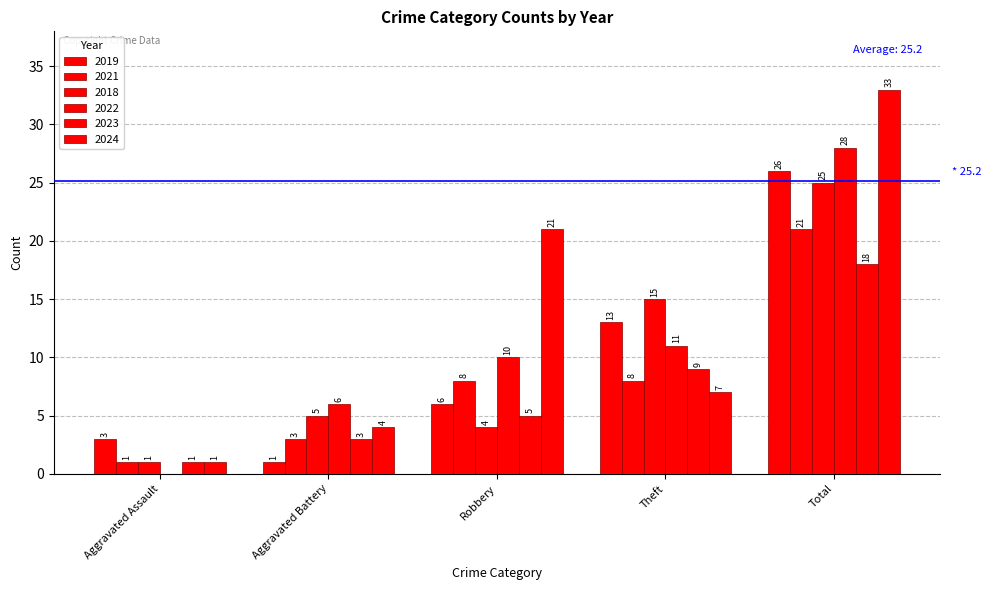

How many groups of bars are there?

5